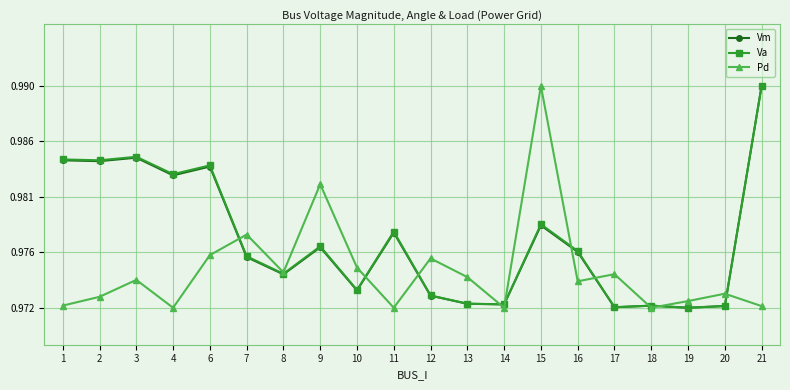

Between which two adjacent categories do Va and Pd first intersect?

6 and 7